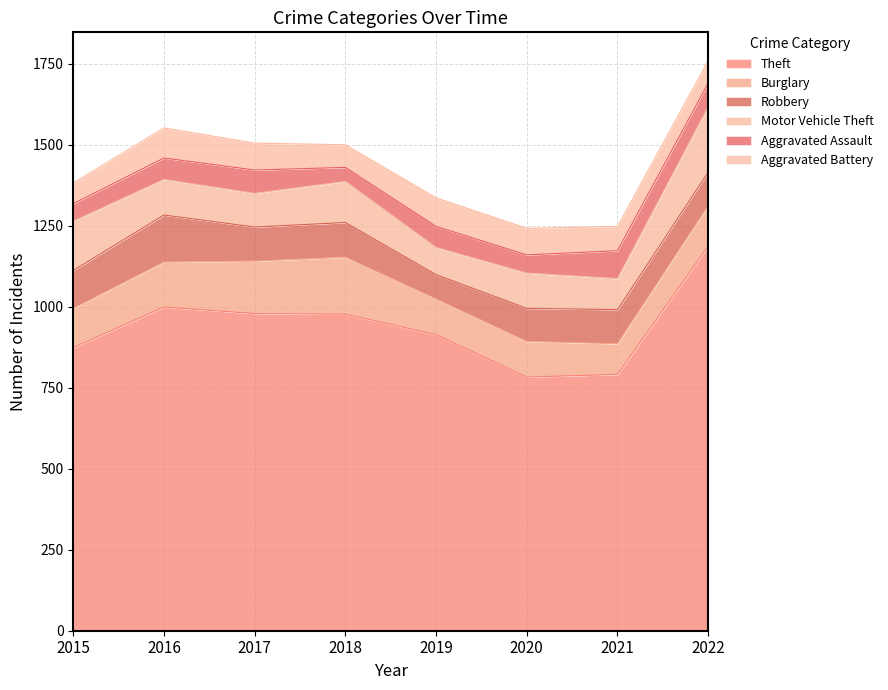

Reading right to left, what are all the values shown in this chart?

Theft: 1187	791	783	914	977	979	999	874
Burglary: 125	95	110	110	176	162	139	121
Robbery: 103	105	102	75	107	105	145	117
Motor Vehicle Theft: 202	96	109	84	127	104	110	152
Aggravated Assault: 73	86	56	65	43	72	66	54
Aggravated Battery: 69	75	82	88	70	83	93	64